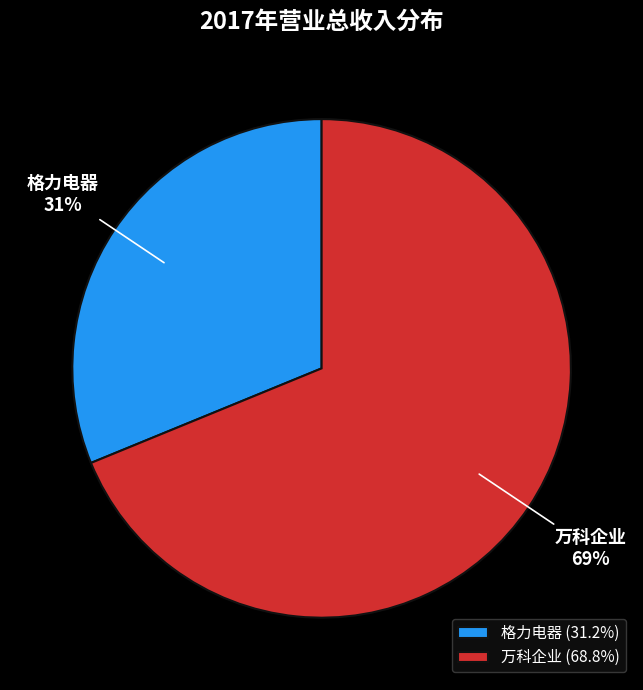

Is it true that 万科企业 is 69% of the pie?

True